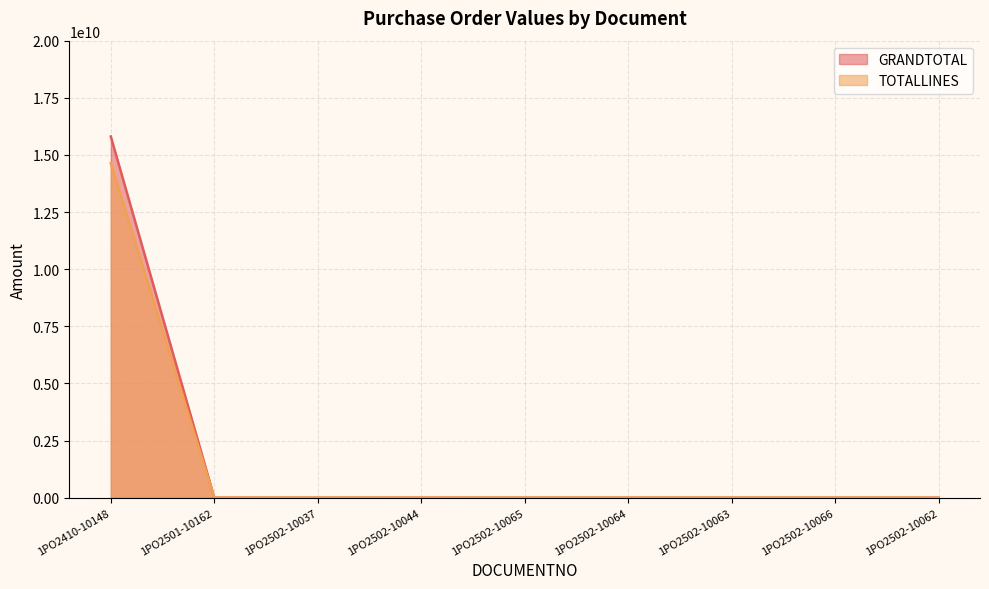

List the series in order of their peak value, highest first.

GRANDTOTAL, TOTALLINES